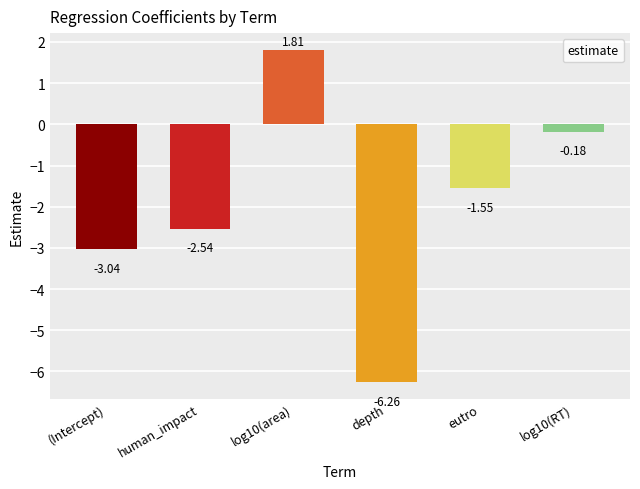

Rank the categories by value from highest to lowest.

log10(area), log10(RT), eutro, human_impact, (Intercept), depth